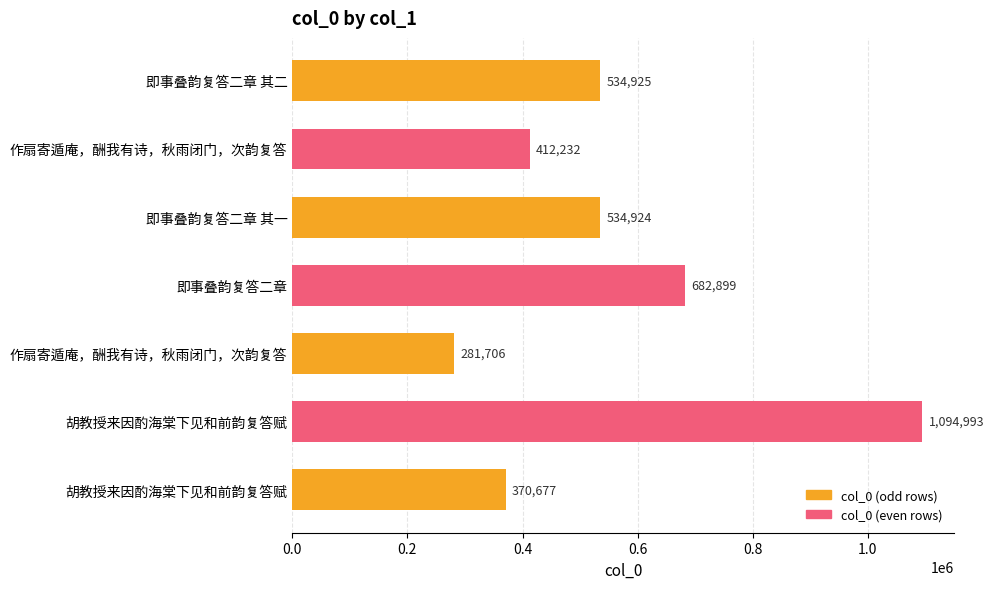

Does the chart contain any negative values?

No